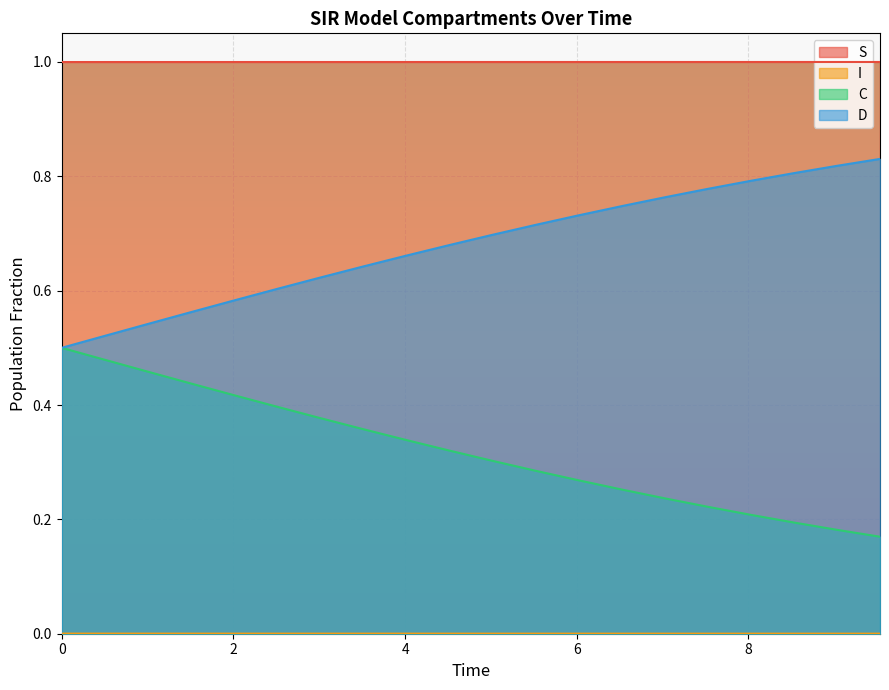

Is it true that D equals 0.7 at 5.518394648829432?

True